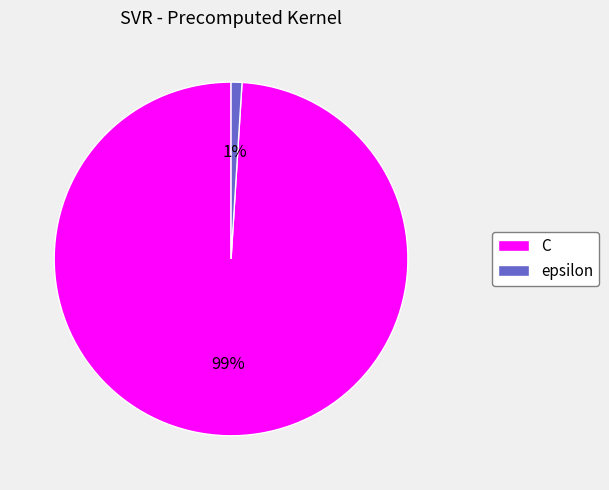

Rank the categories by value from lowest to highest.

epsilon, C